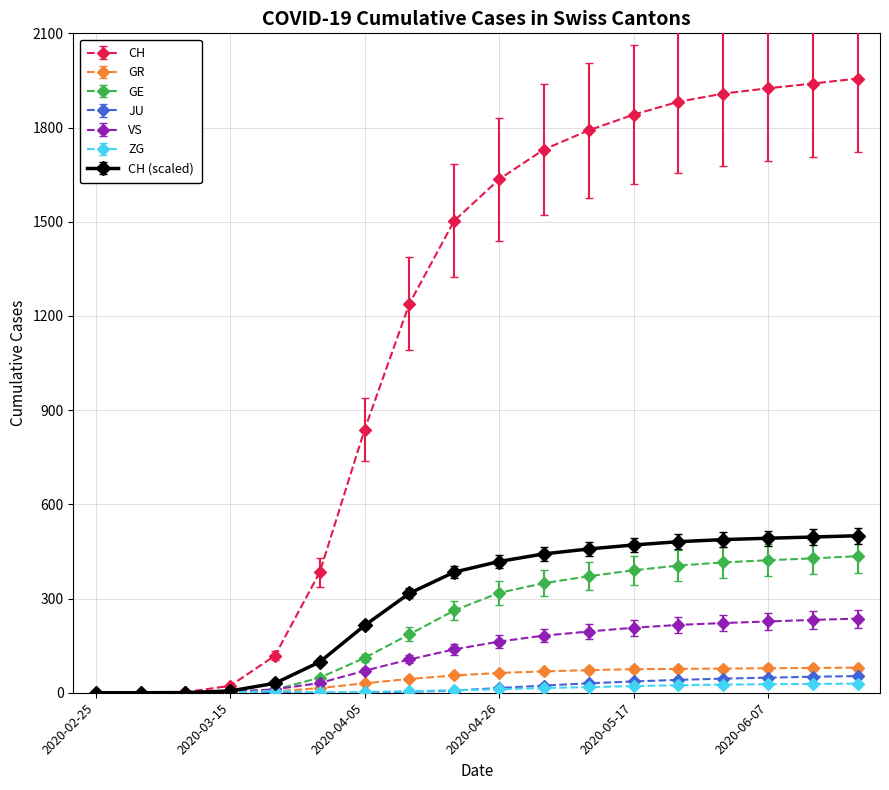

What is the maximum value for JU?

53.0